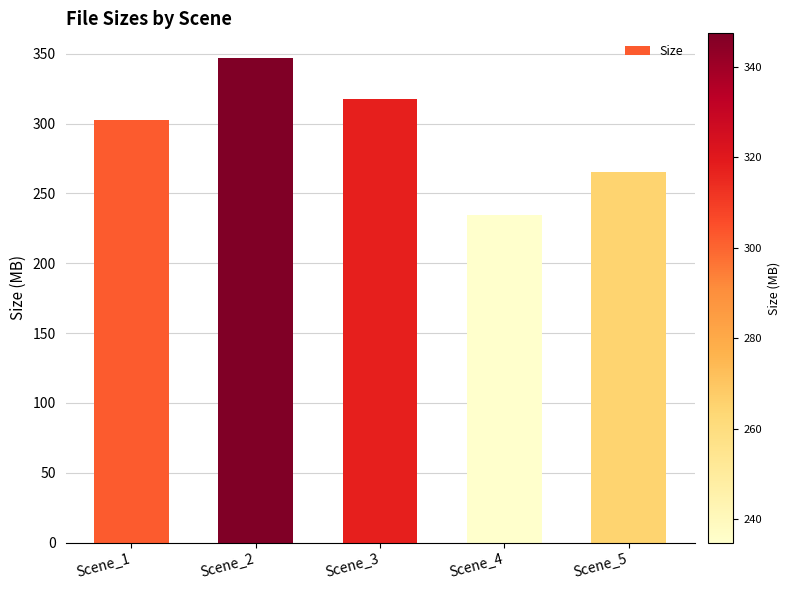

Reading left to right, transcribe all the data shown in this chart.

Scene_1=302.4	Scene_2=347.3	Scene_3=317.6	Scene_4=234.9	Scene_5=265.1